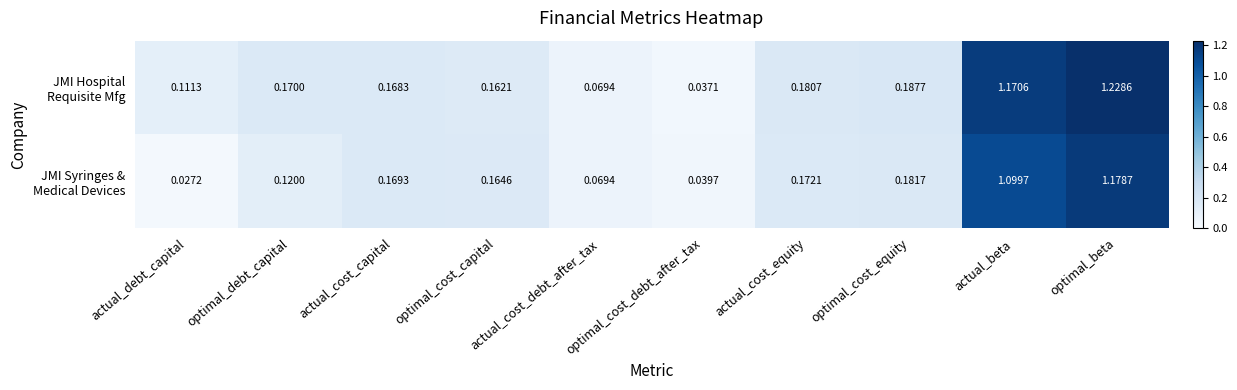

Which category has the highest value across all series?

optimal_beta